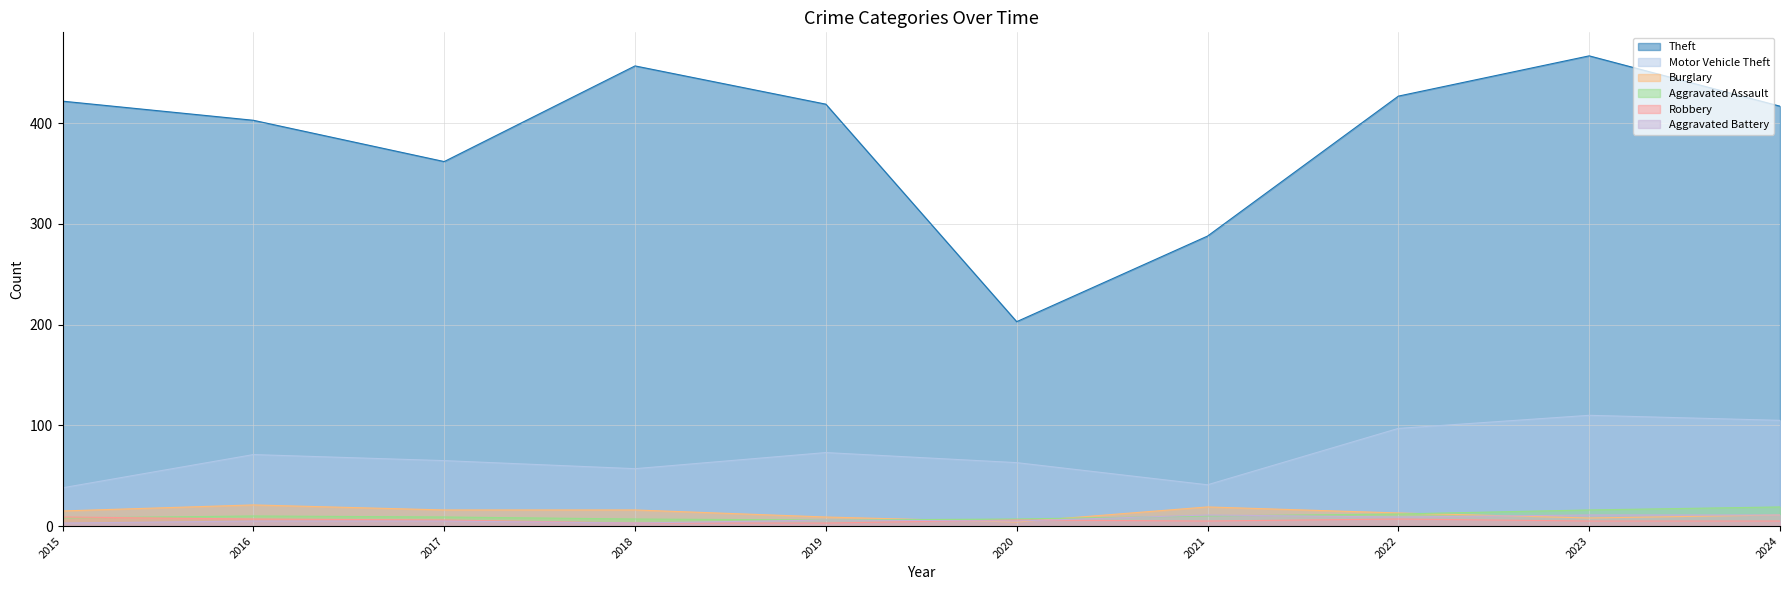

What value does the Aggravated Assault series have at 2017, to the nearest 5?

10